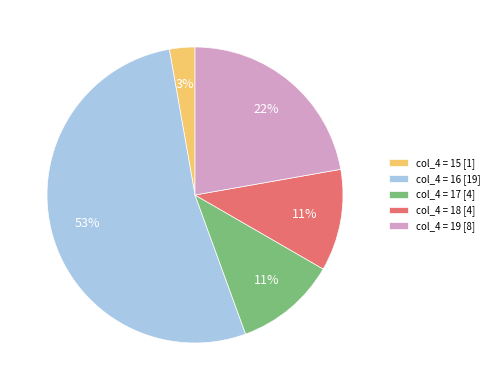

Which slice is the smallest?

col_4 = 15 [1]